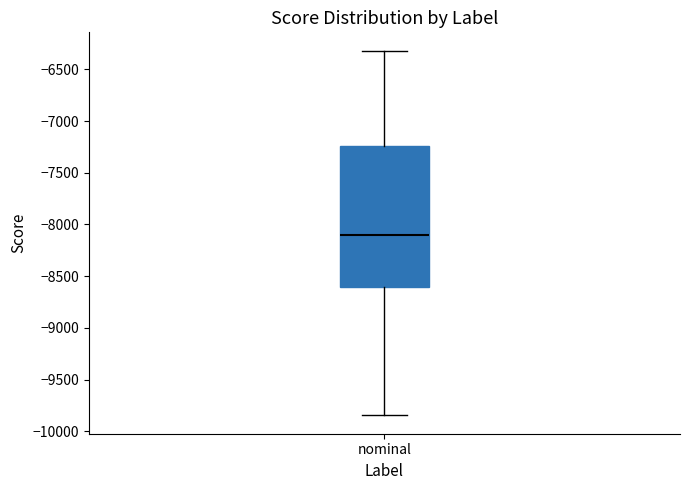

Transcribe this box plot: give where the median line is, the range the box spans, and where the two whiskers end, as read against the y-axis. The values are not printed on the chart, so give them approximately, as read against the axis.

median -8100, box -8600 to -7250, whiskers -9850 to -6300